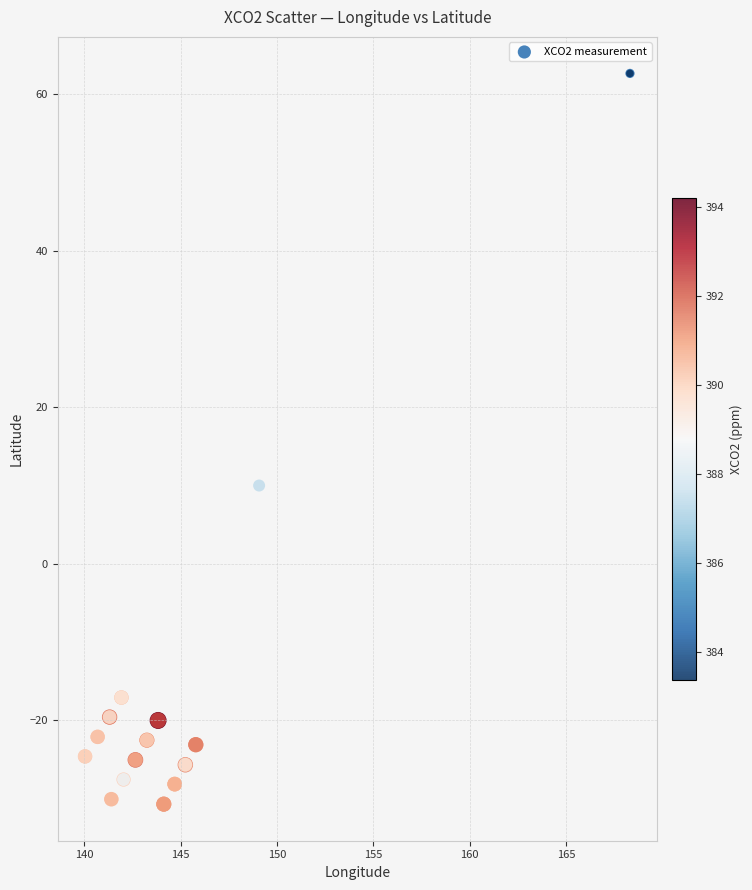

What Y value in the scatter plot is closest to 15?

10.0